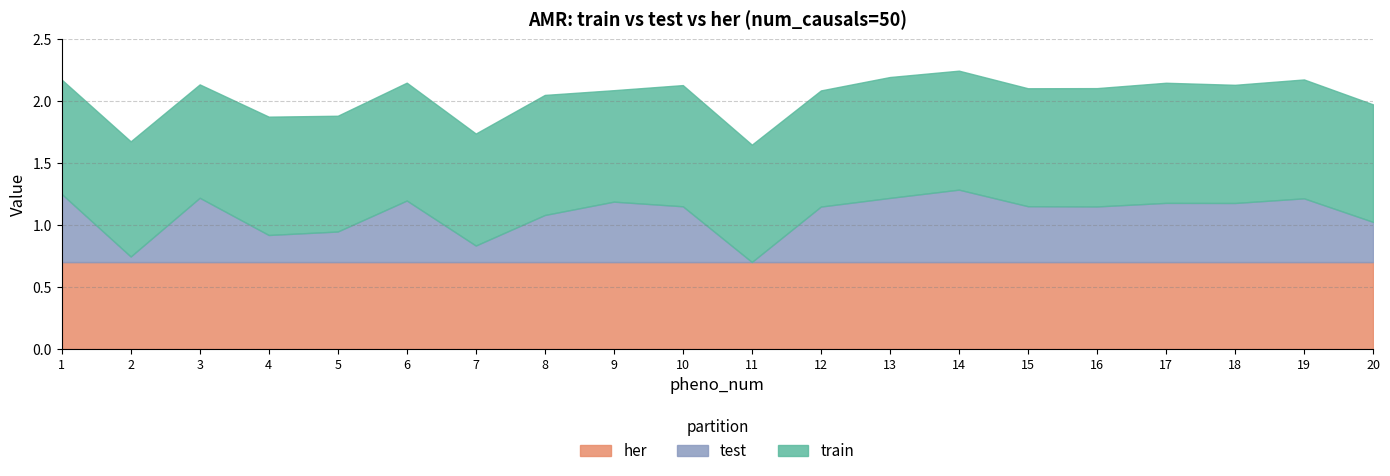

What is the maximum value for her?

0.7